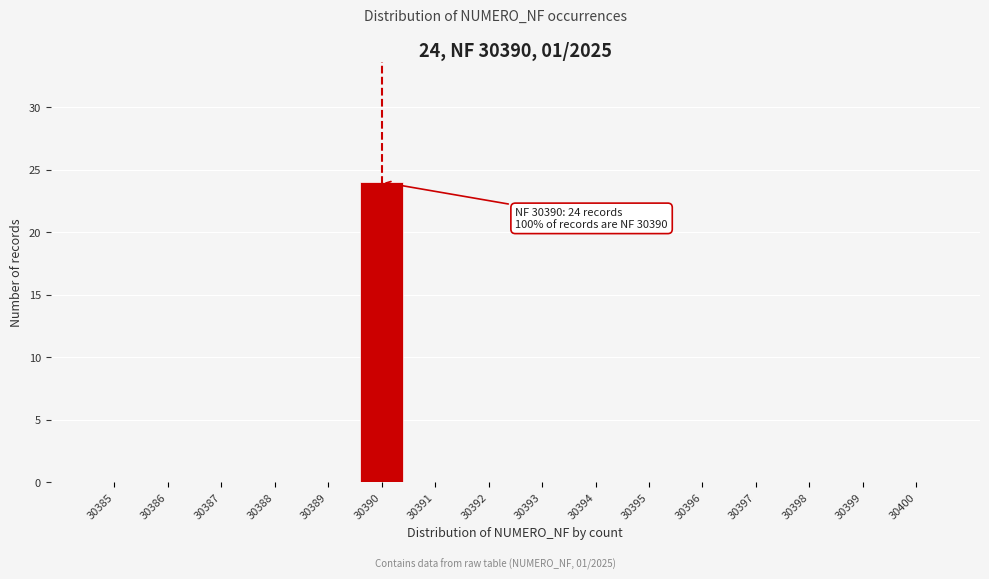

Reading left to right, extract all data points from this chart.

30385=0	30386=0	30387=0	30388=0	30389=0	30390=24	30391=0	30392=0	30393=0	30394=0	30395=0	30396=0	30397=0	30398=0	30399=0	30400=0